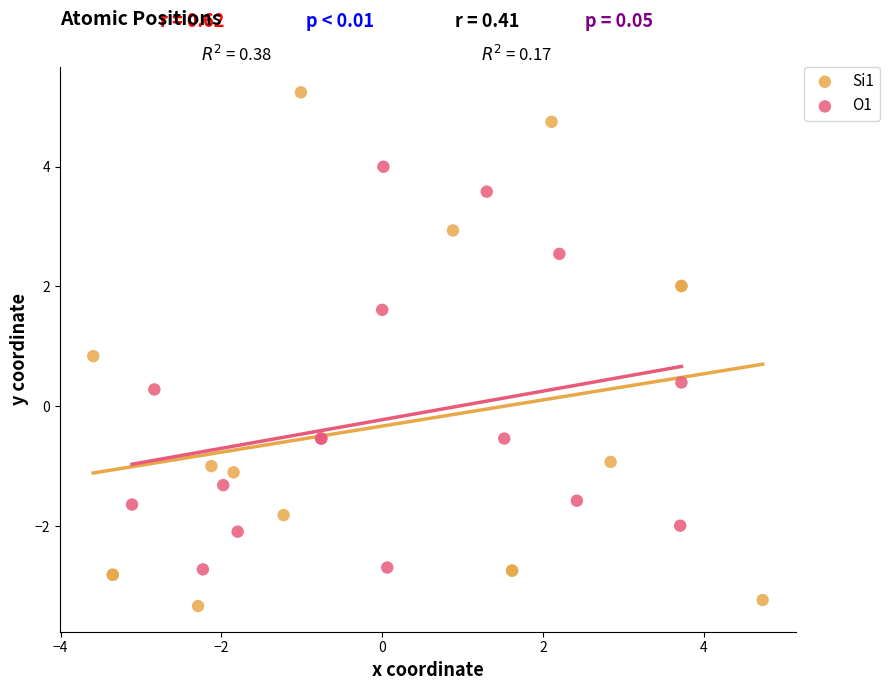

Which series reaches the minimum Y coordinate?

Si1